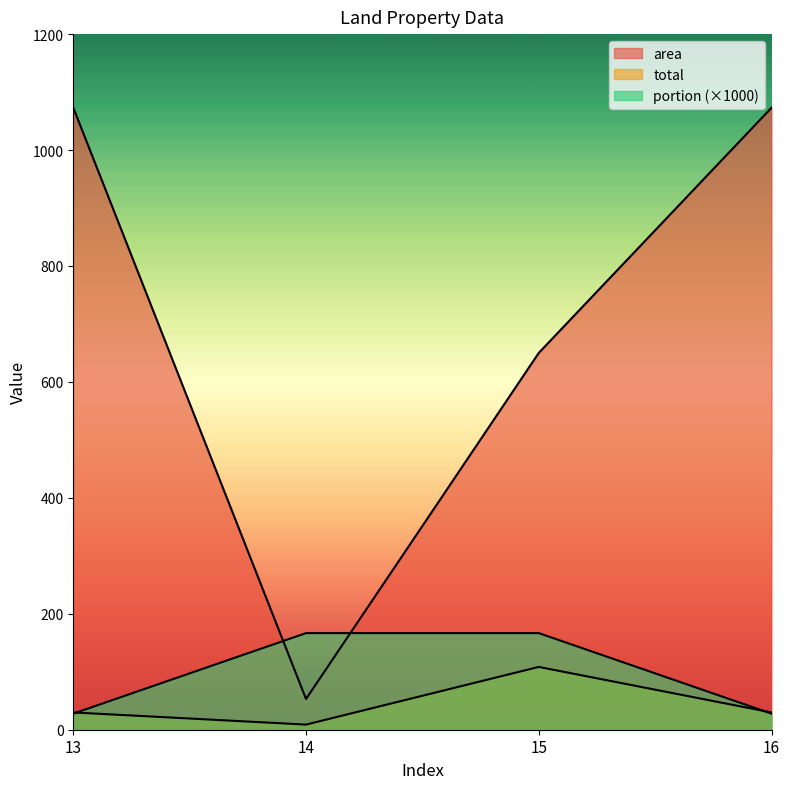

What is the approximate value of area at 14?

53.0